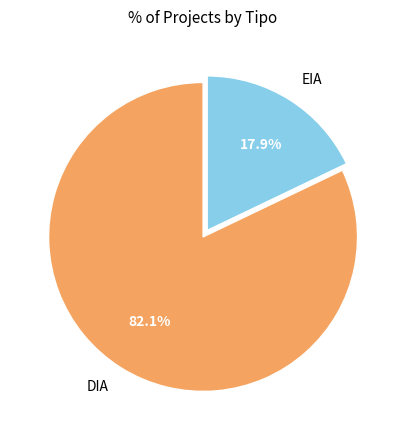

Approximately how many times larger is the value at DIA compared to EIA?

4.6